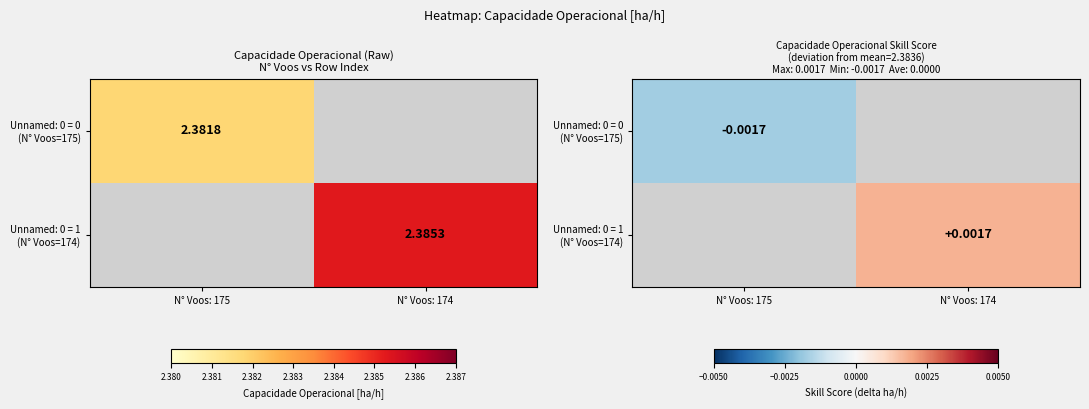

Where is Unnamed: 0 = 0 (N° Voos=175) nearest to the value 0?

N° Voos: 175